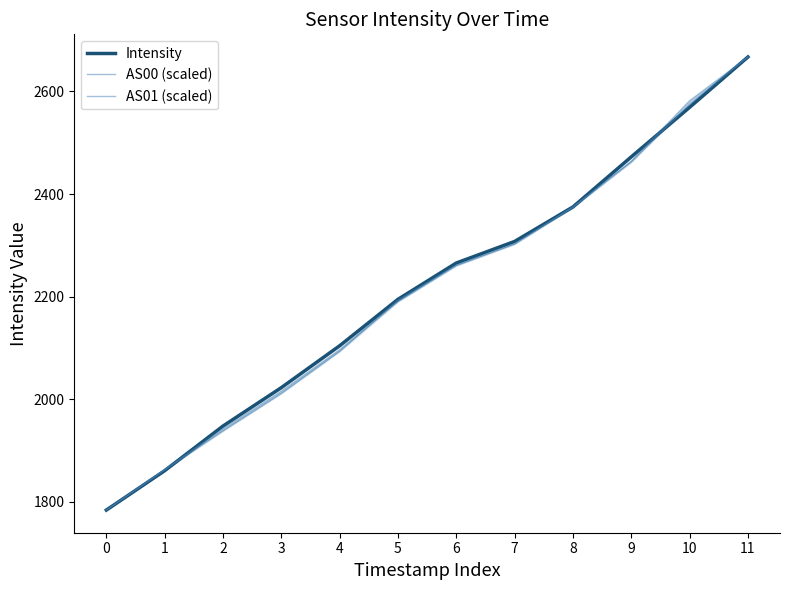

True or false: AS01 (scaled) has a value of 3243.8 at 9.

False